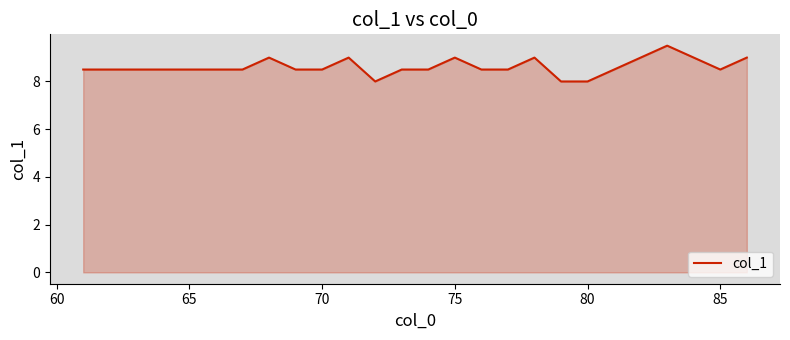

What is the minimum value shown in the chart?

8.0